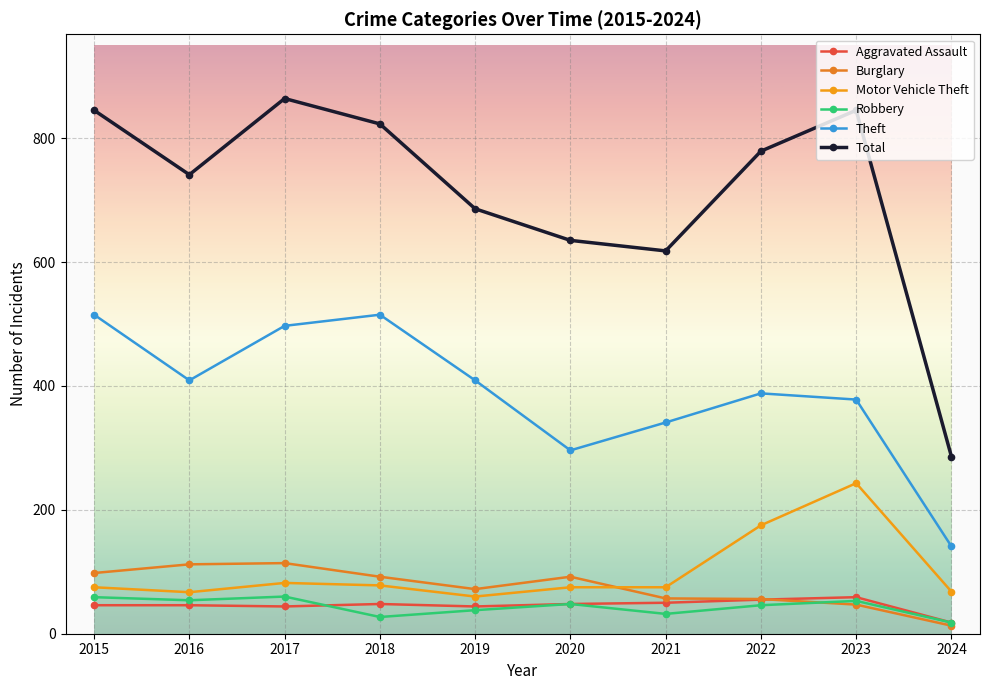

What is the value of the Total point at the 7th from the left?

618